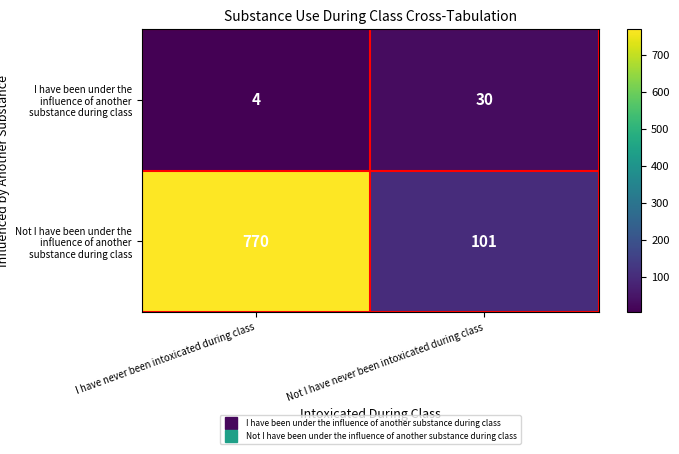

What is the difference between the highest and lowest values at Not I have never been intoxicated during class?

71